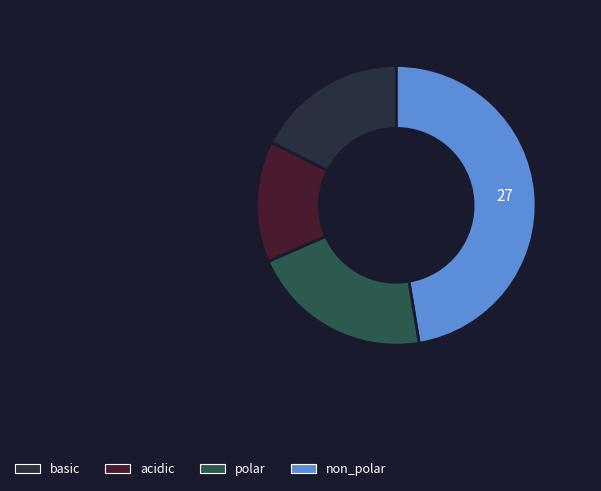

Is there any slice that represents more than half of the pie?

No